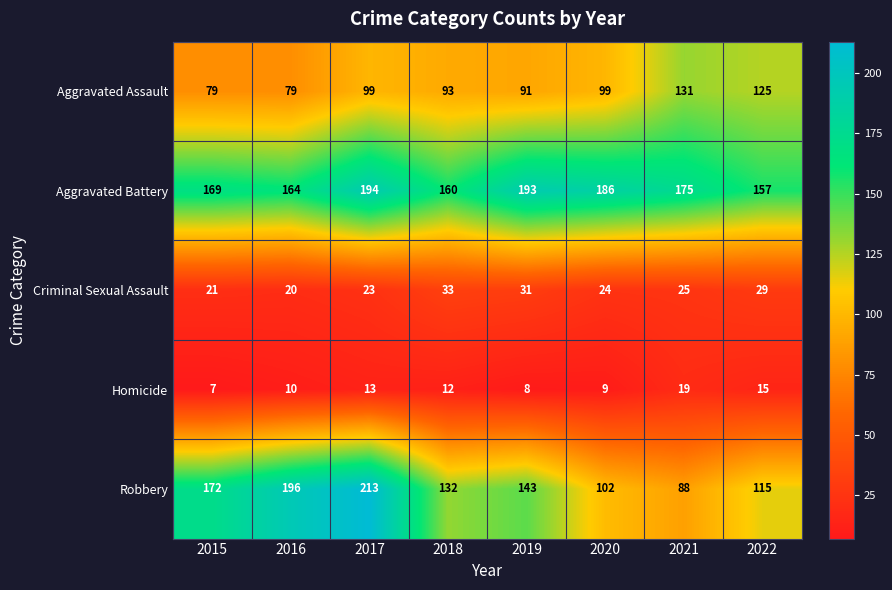

Which label corresponds to the smallest value in the chart?

2015